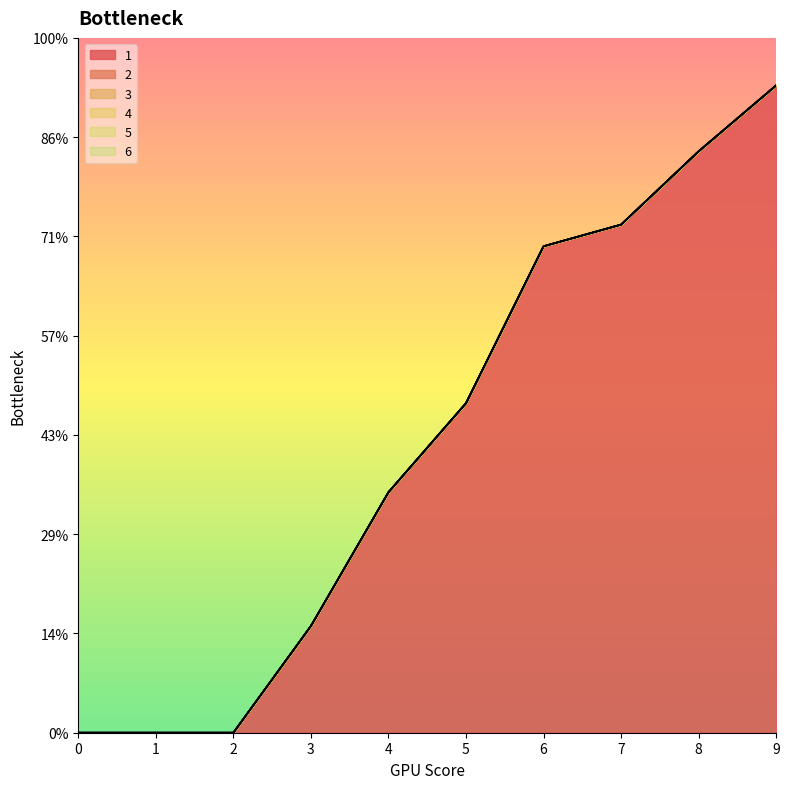

True or false: 1 has more than 2 interior local peaks.

False